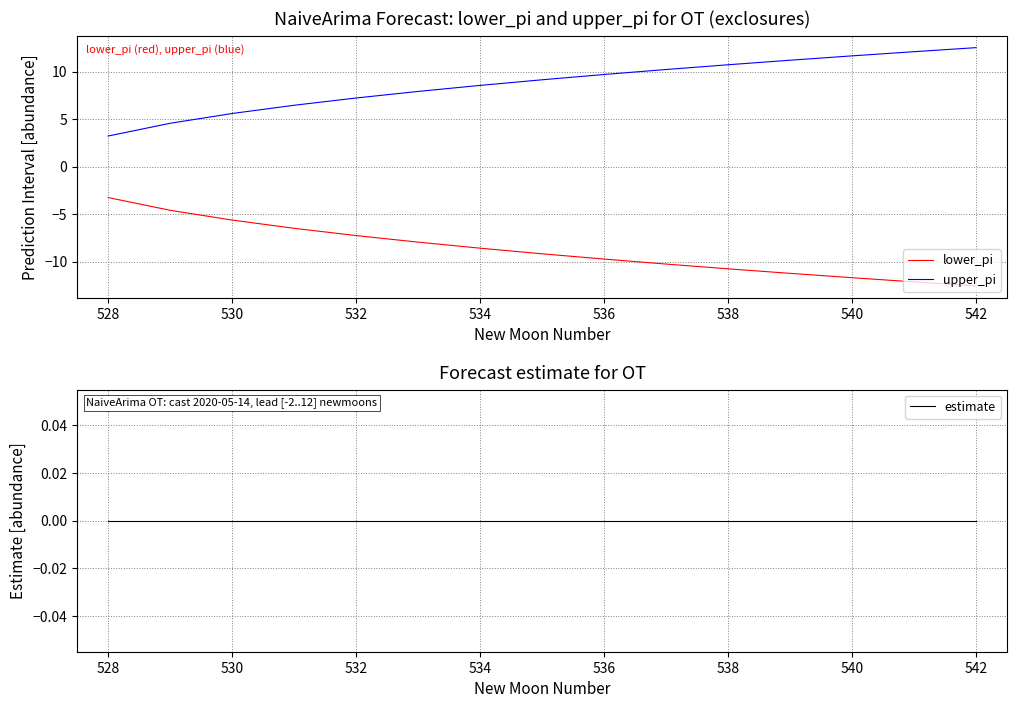

What is the highest value of the lower_pi series?

-3.2